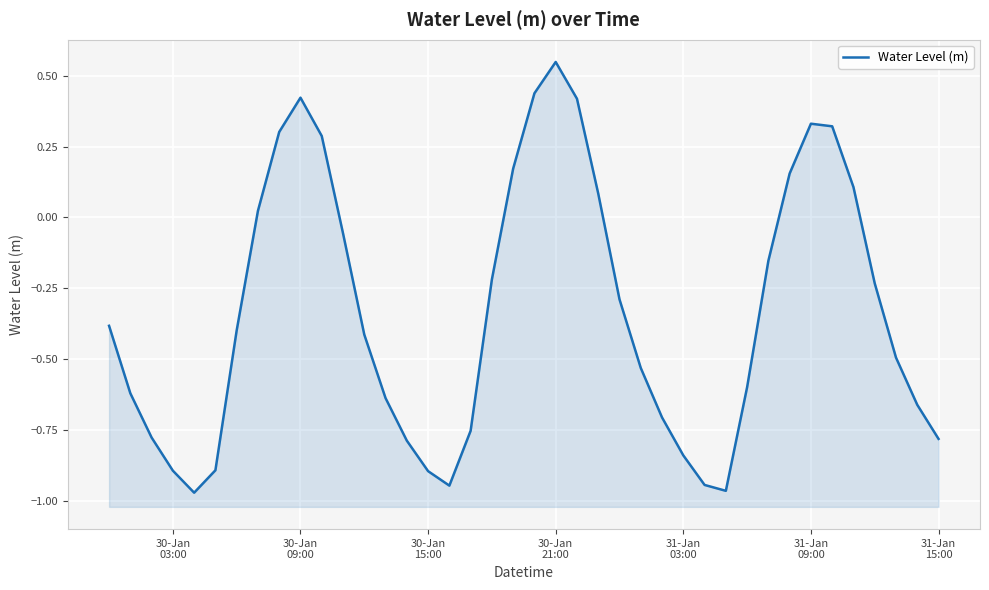

What is the difference between the maximum and minimum values?

1.5